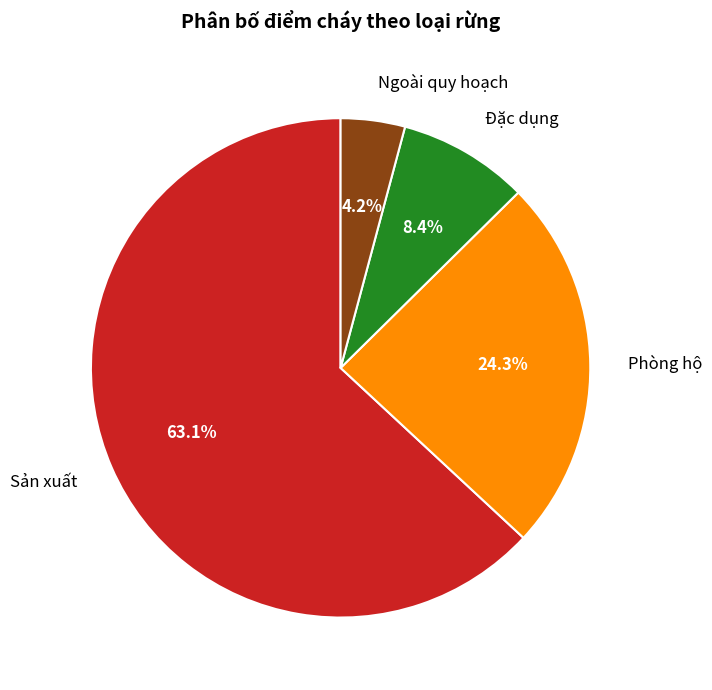

True or false: Đặc dụng accounts for 2% of the total.

False